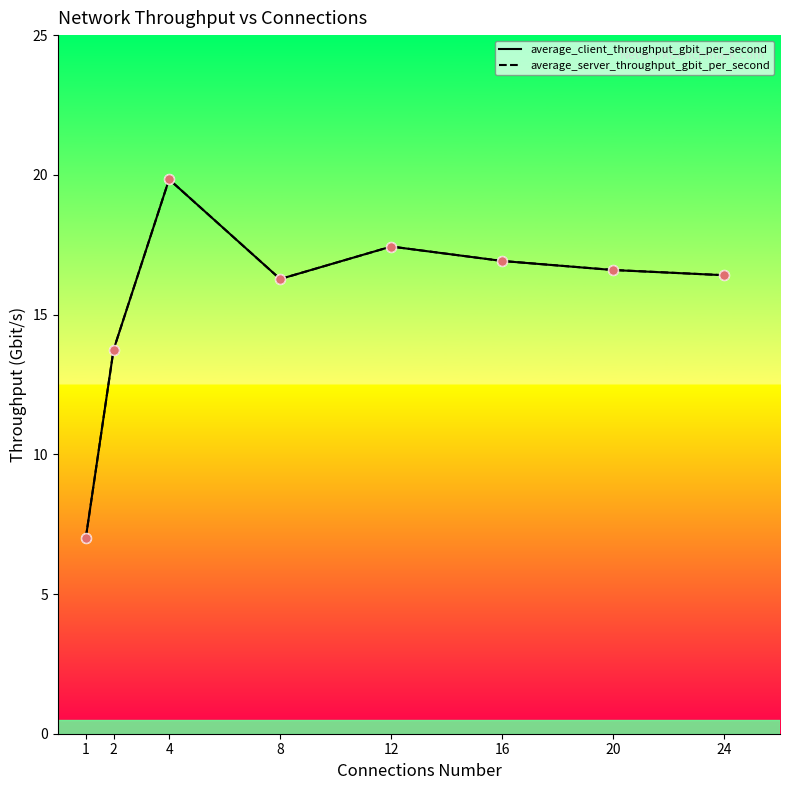

What is the total value across all series at 16?

33.8